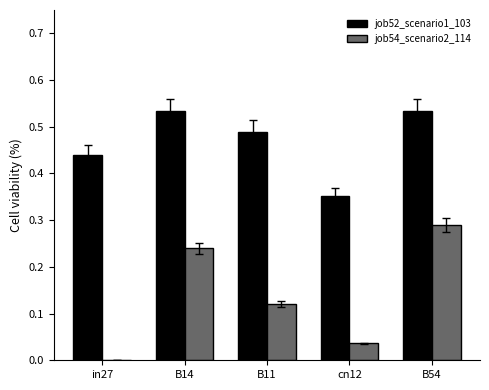

What is the total value across all series at B54?

0.8